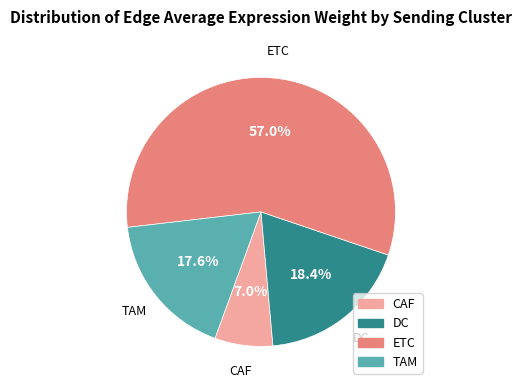

How many slices are in this pie chart?

4